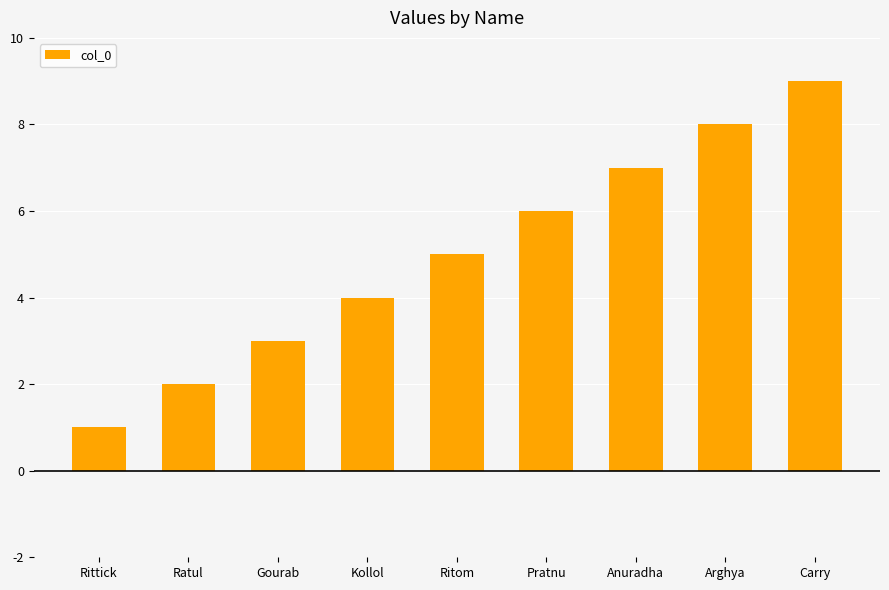

What is the label of the 9th bar from the left?

Carry